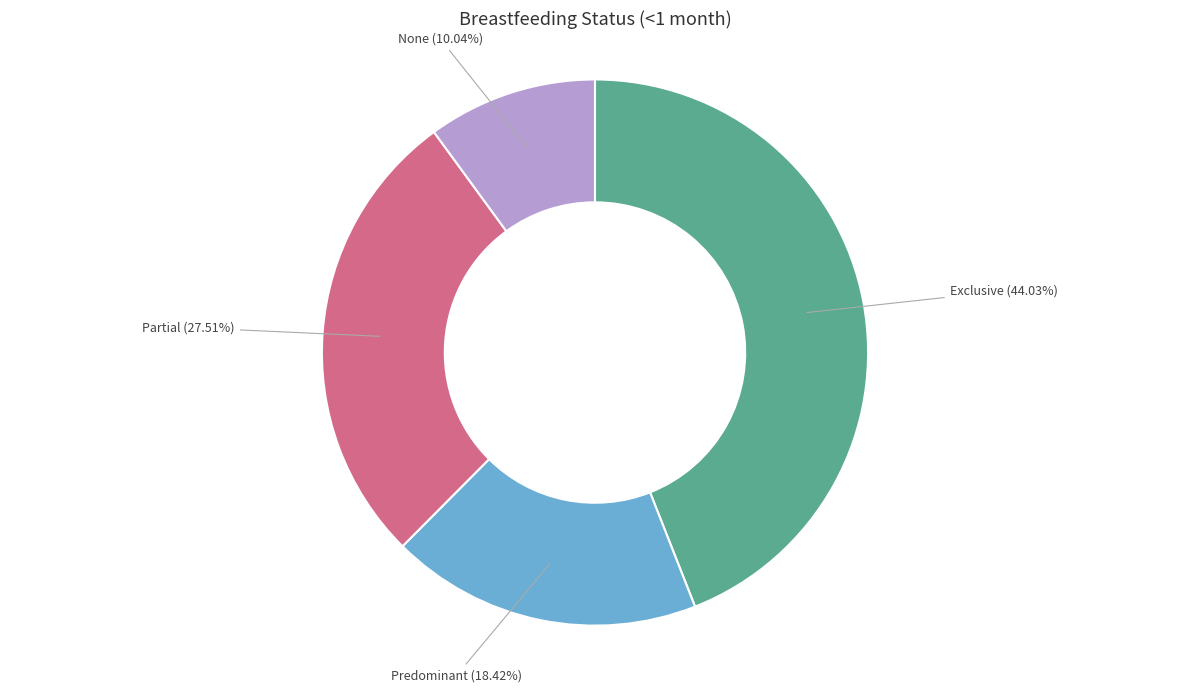

How many segments does this pie chart have?

4